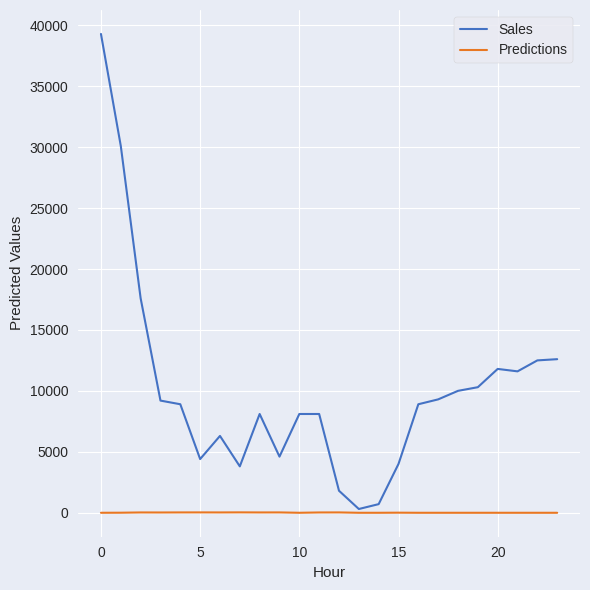

List the series in order of their overall mean, lowest first.

Predictions, Sales